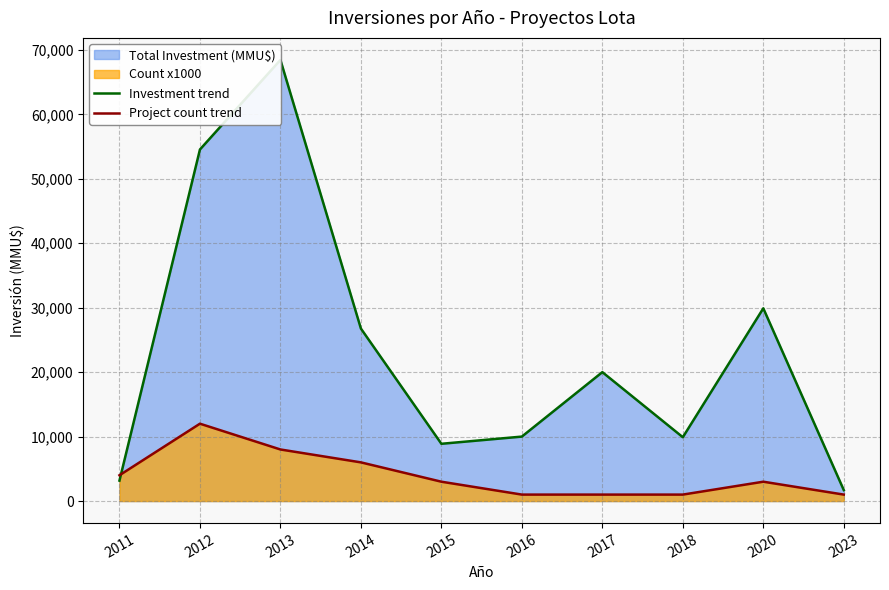

At which category does the chart reach its peak across all series?

2013